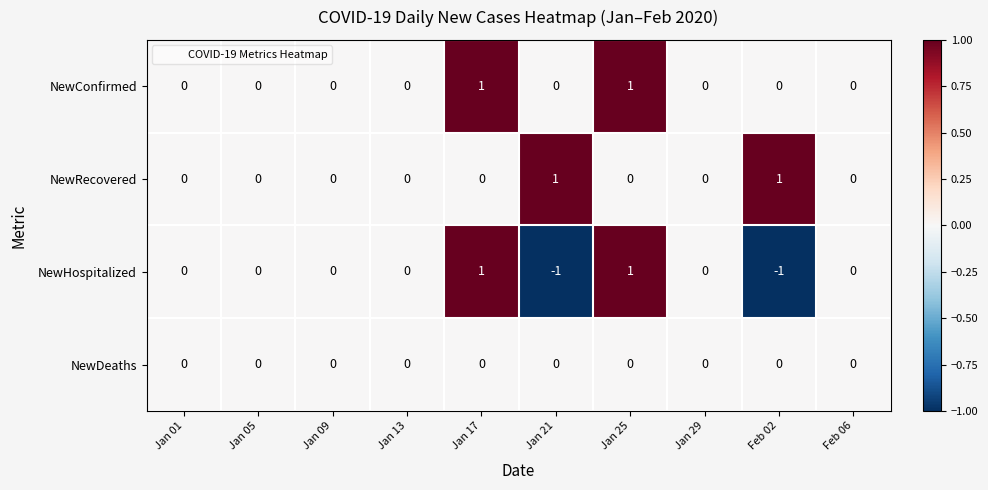

Which series has the largest range (max minus min)?

NewHospitalized